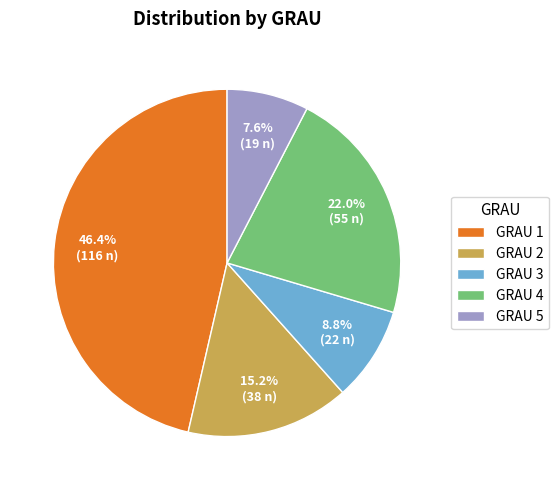

To the nearest percent, what is the average slice percentage?

20%